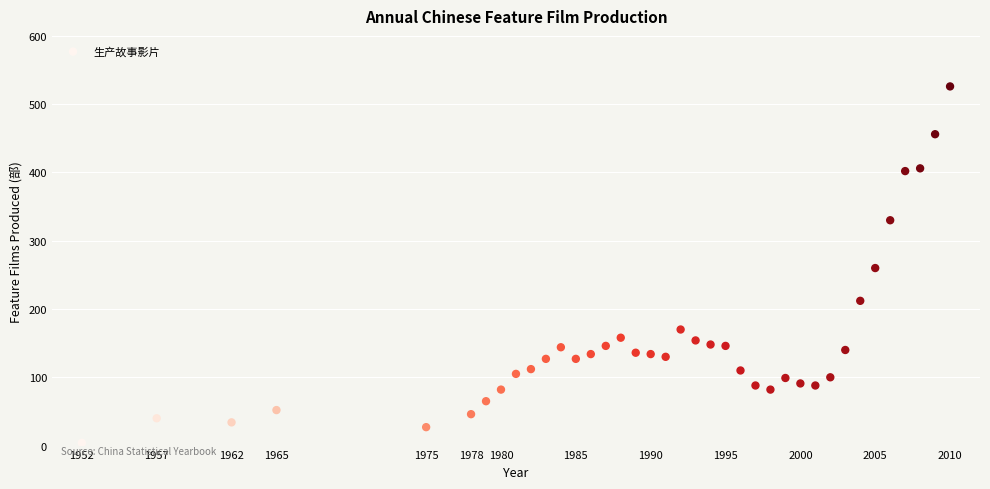

What is the range of X values (max minus min)?

58